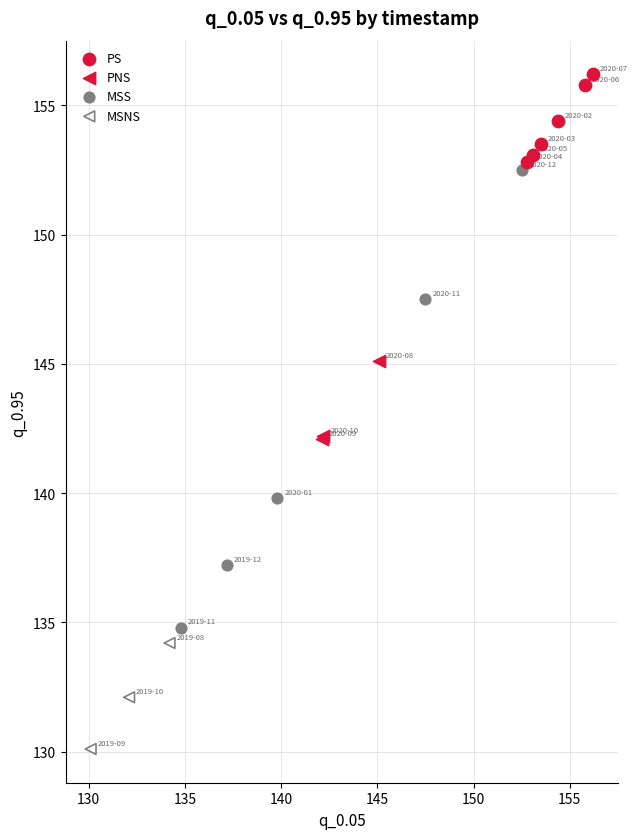

Which series contains the highest Y value?

PS